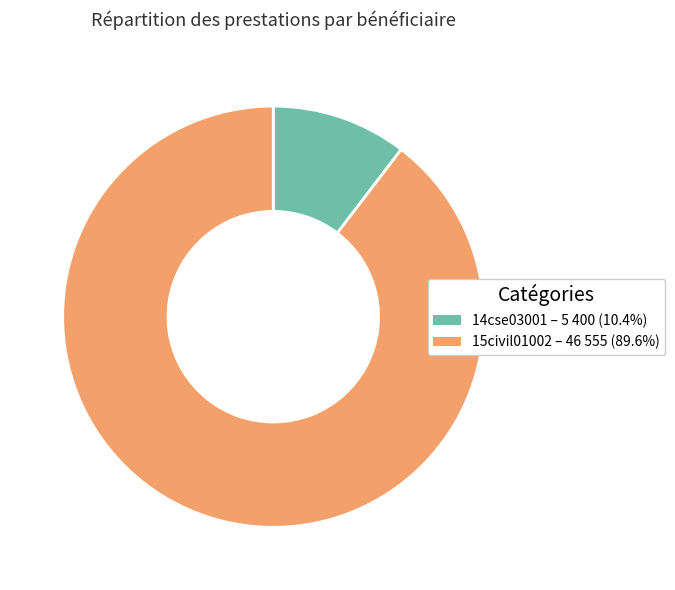

Count the number of slices in the pie.

2